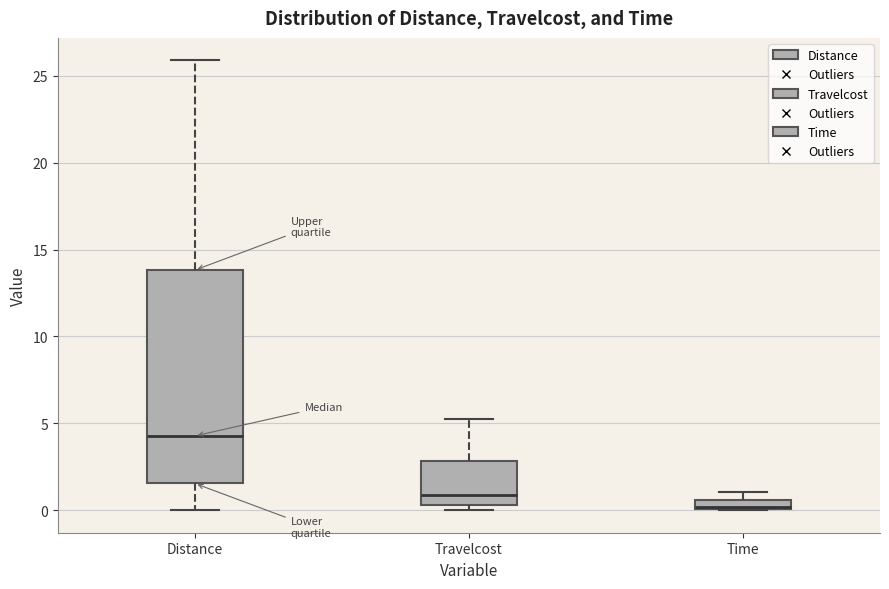

Where does the upper whisker of the box for Travelcost end on the y-axis? The values are not printed on the chart, so give them approximately, as read against the axis.

5.5